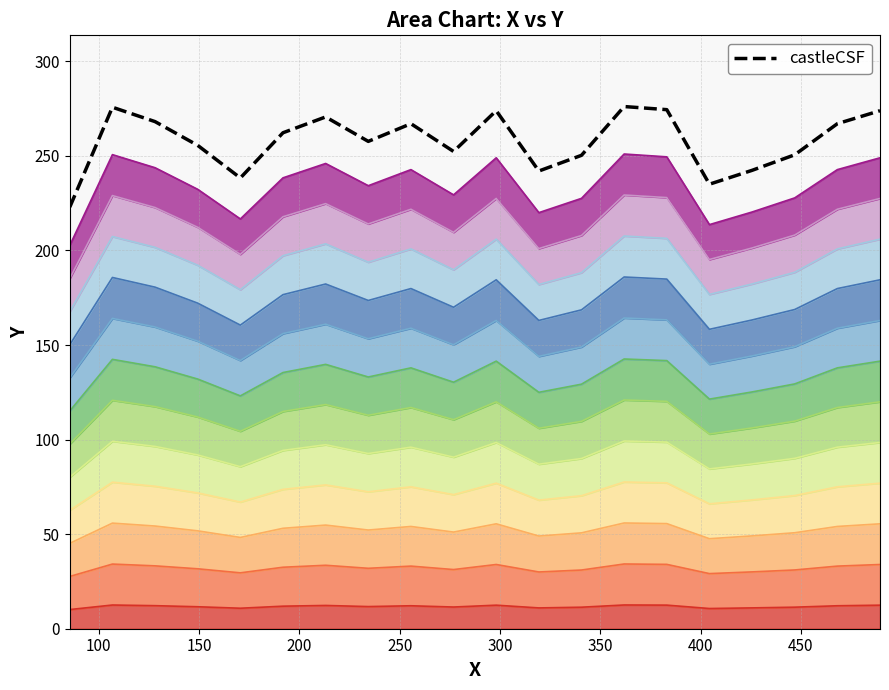

How many data points are above 262?

10